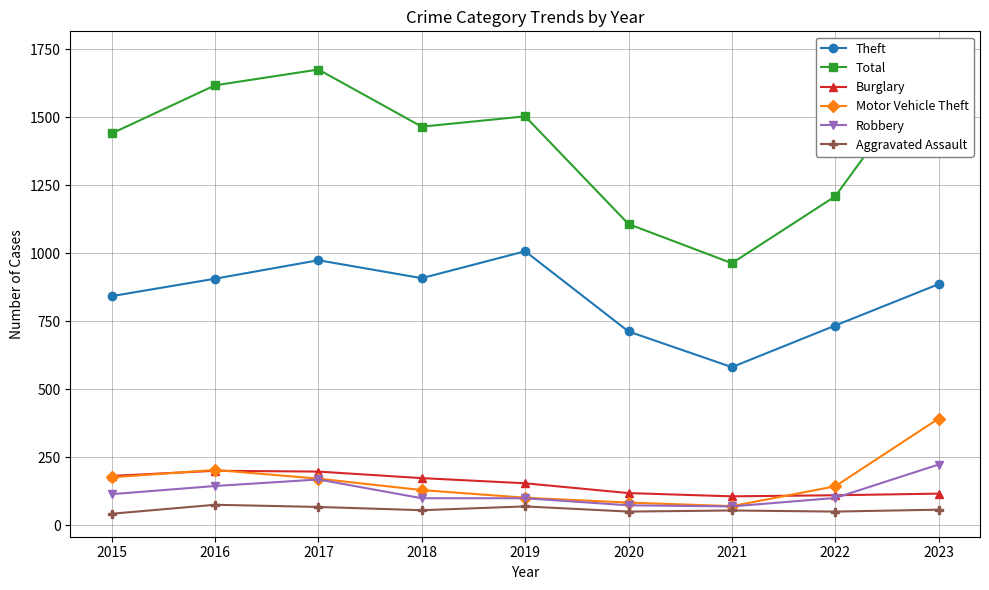

What is the difference between the Theft values at 2020 and 2023?

174